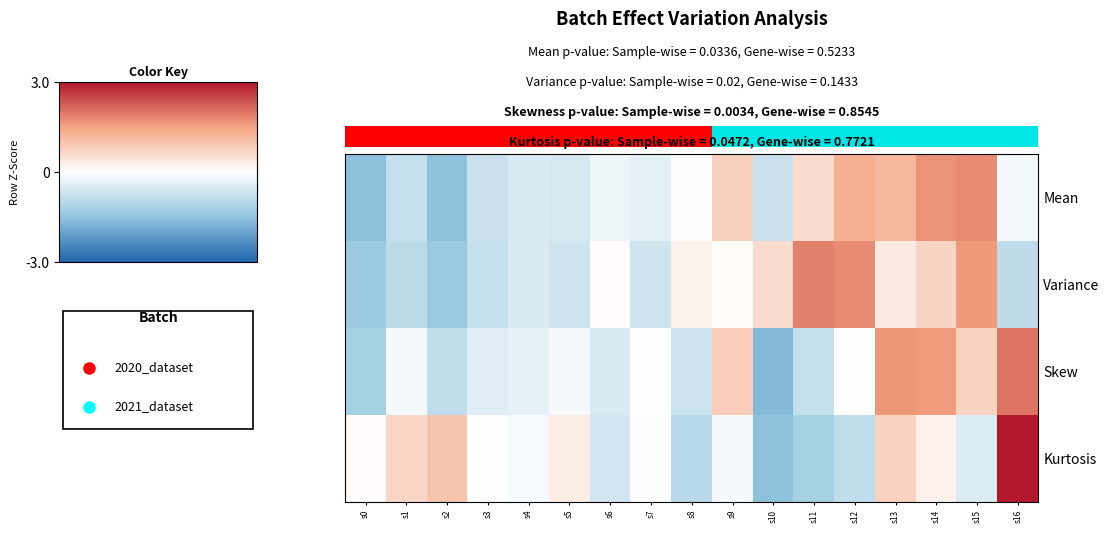

At which category does the chart reach its minimum across all series?

s10